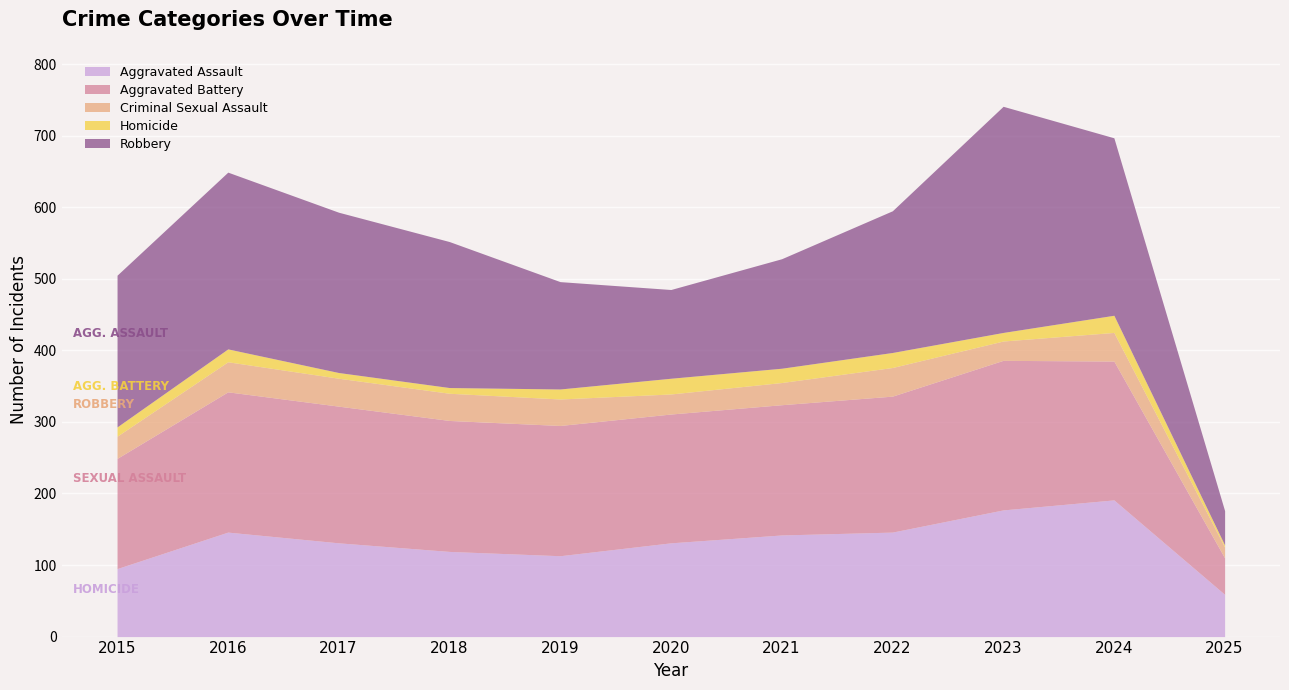

Where is Robbery nearest to the value 182?

2022